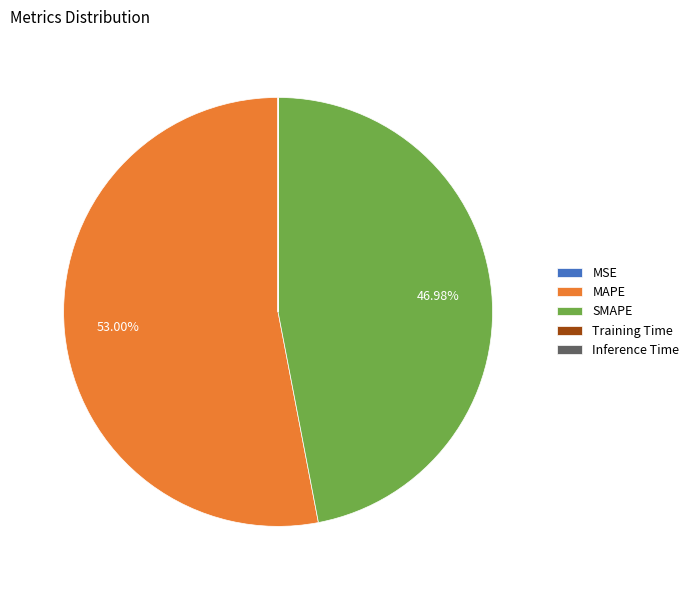

To the nearest percent, what is the difference between the largest and smallest slice percentages?

53%